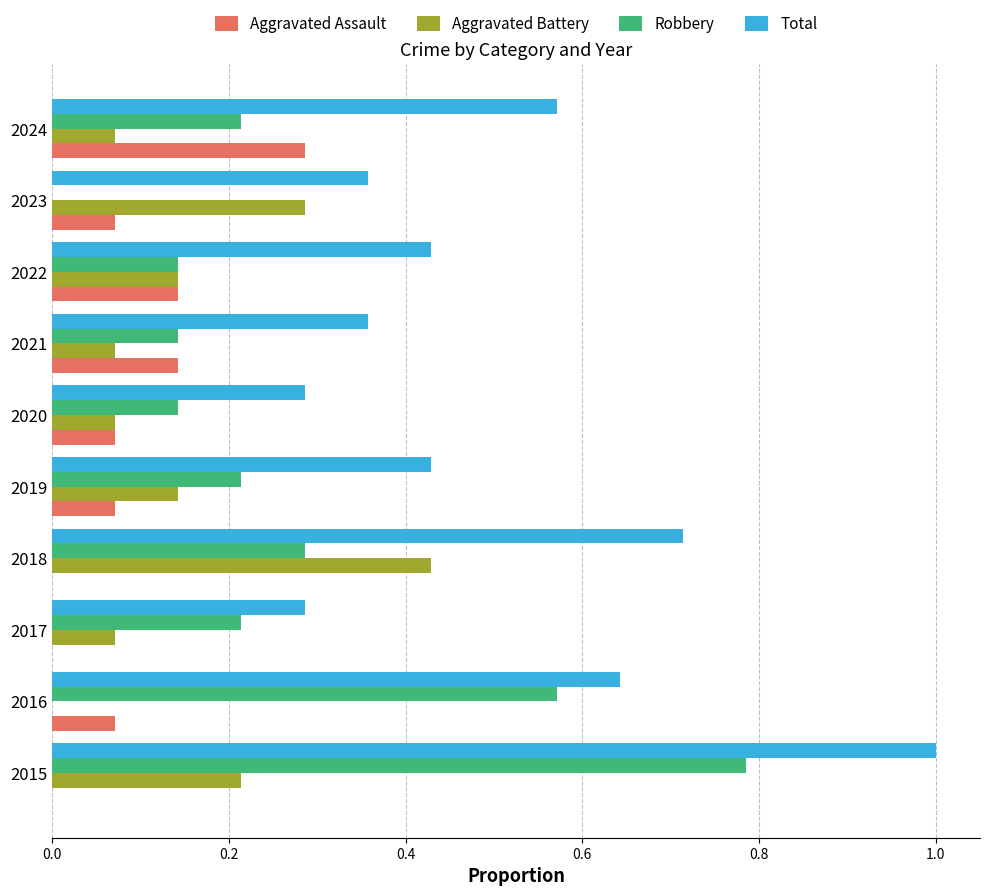

Which series has the largest total across all categories?

Total